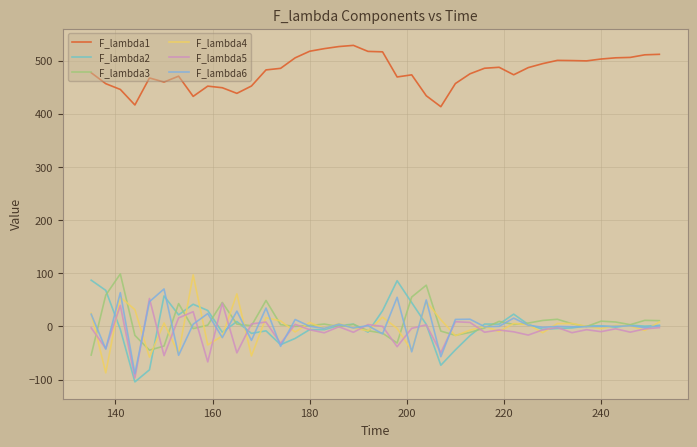

How many lines are shown in the chart?

6